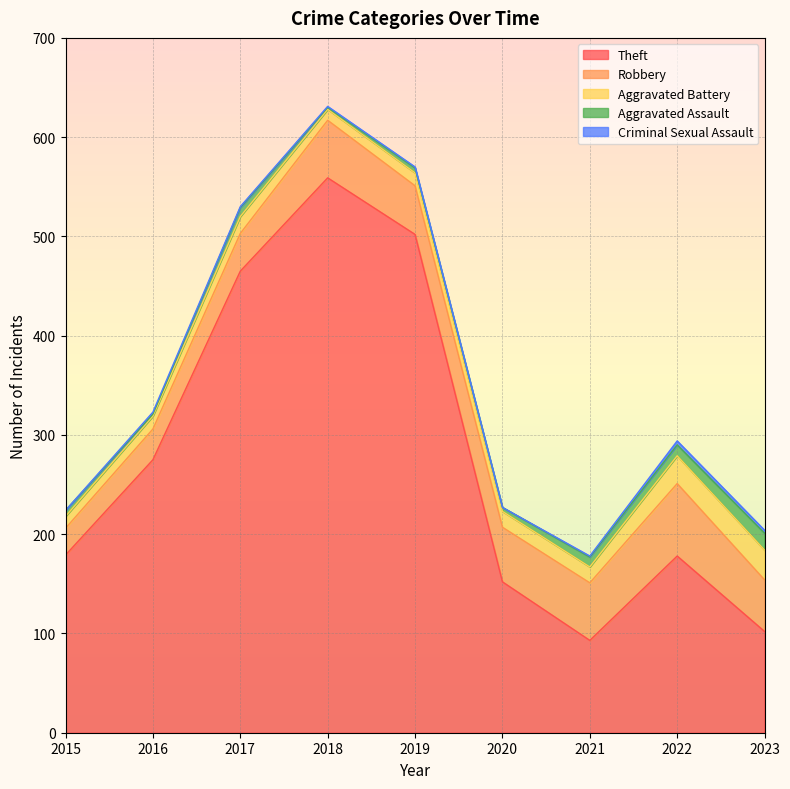

Which series has the widest spread of values?

Theft